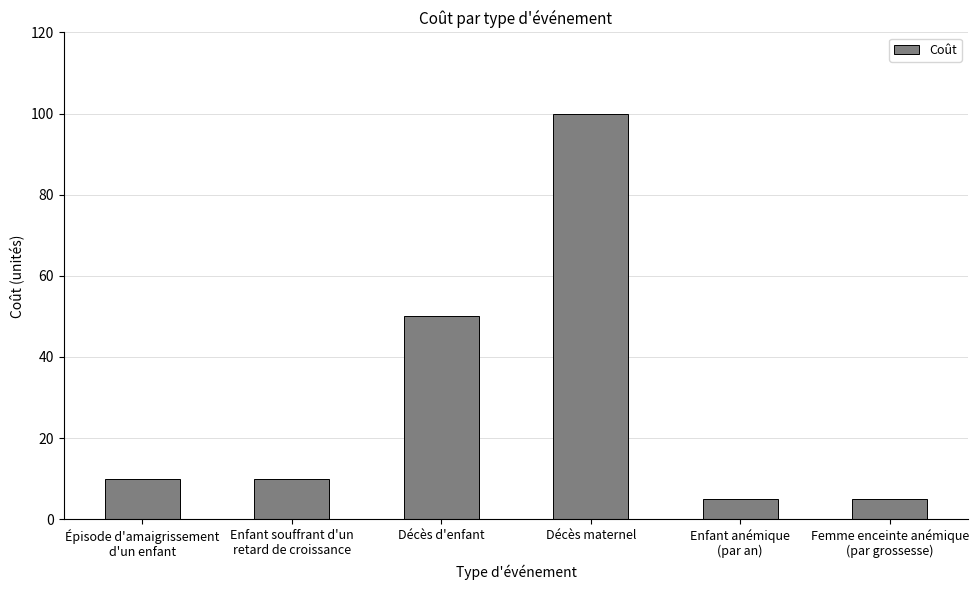

What is the label of the 4th bar from the left?

Décès maternel